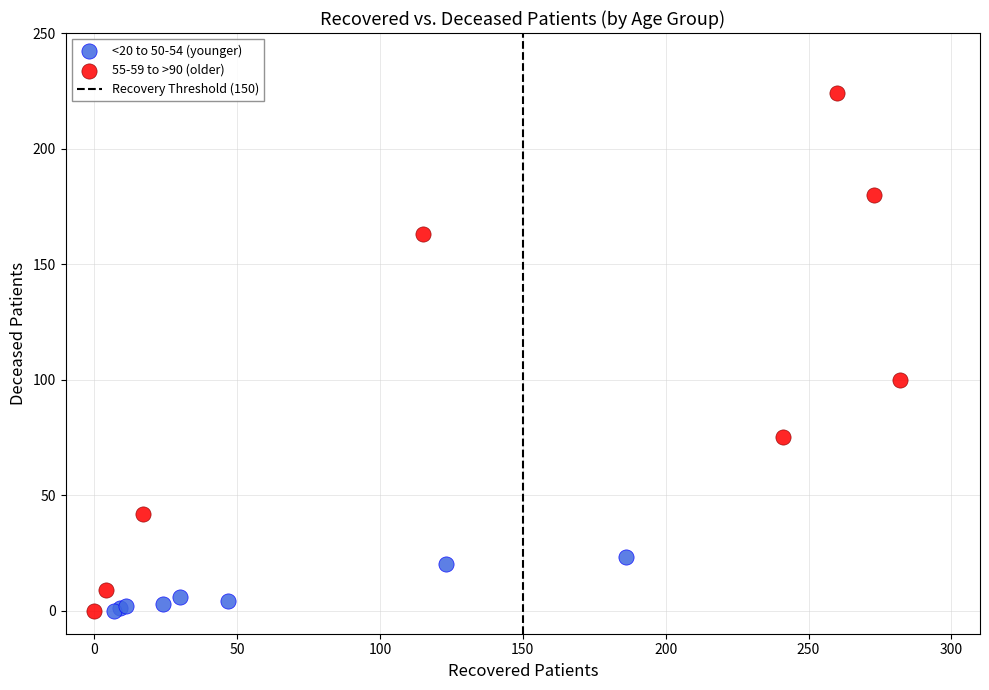

Which series has the largest Y range (max minus min)?

55-59 to >90 (older)